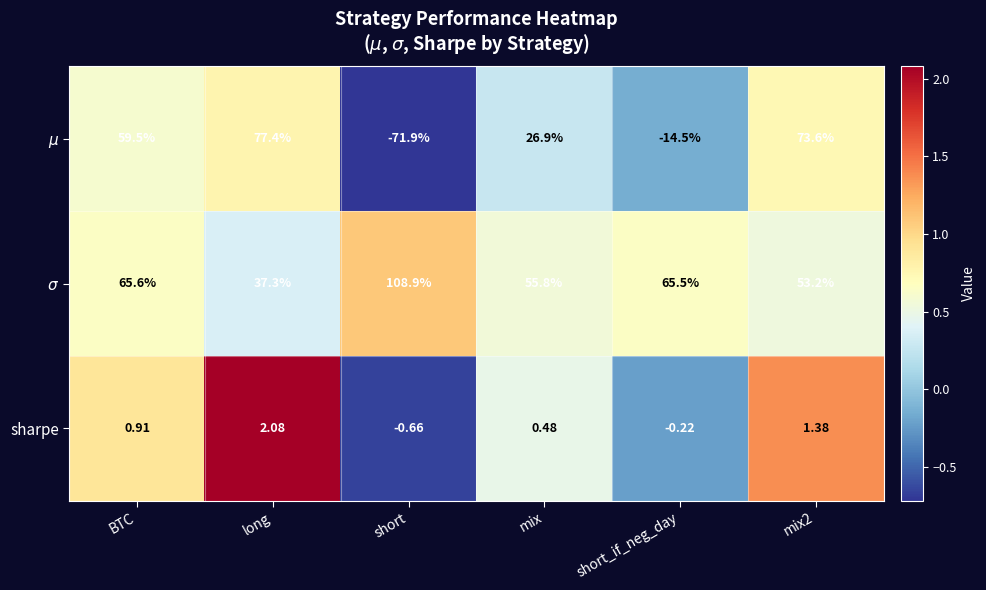

Rank the series by their maximum value, from highest to lowest.

$\sigma$, $\mu$, sharpe